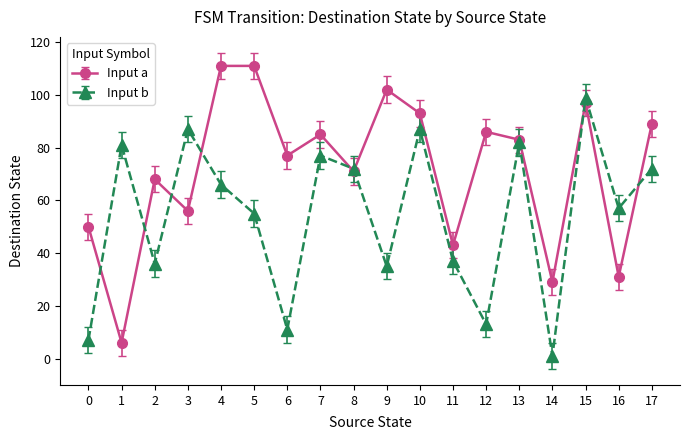

What is the value of the Input b point at the 4th from the left?

87